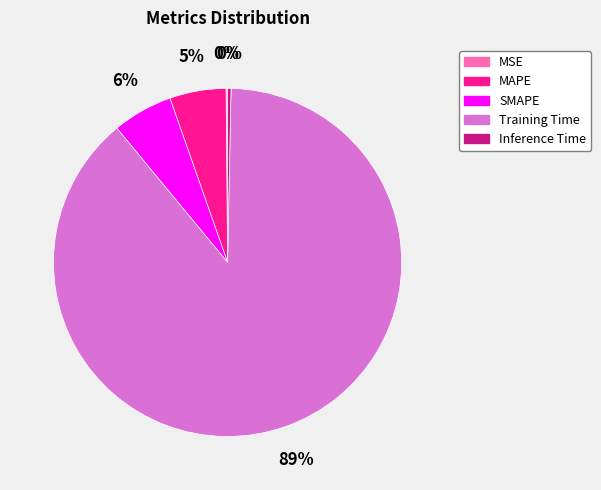

What is the largest slice in the pie chart?

Training Time